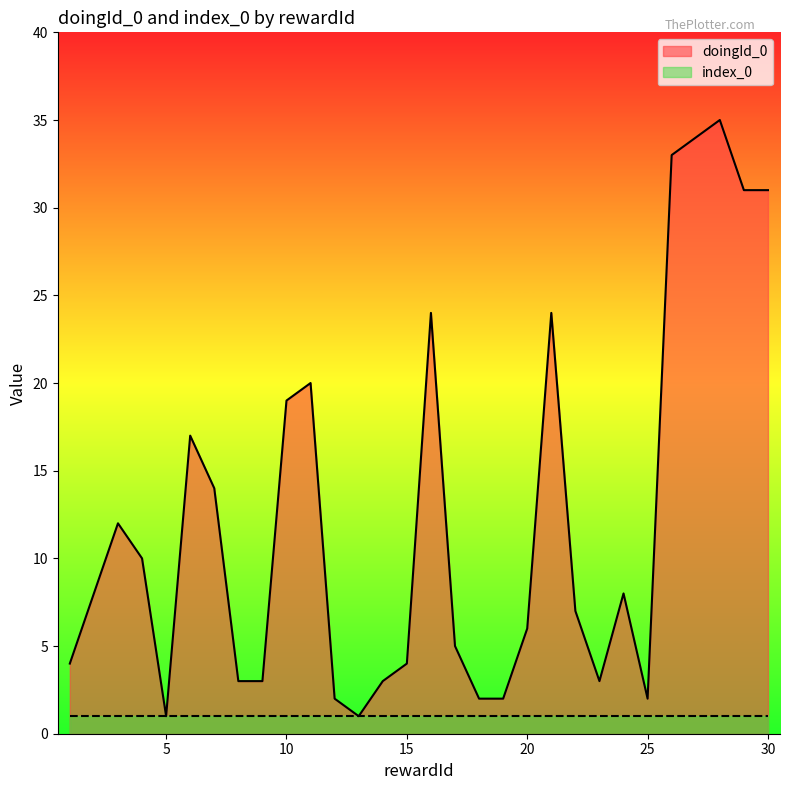

The chart shows a value of 22 at 7. True or false?

False